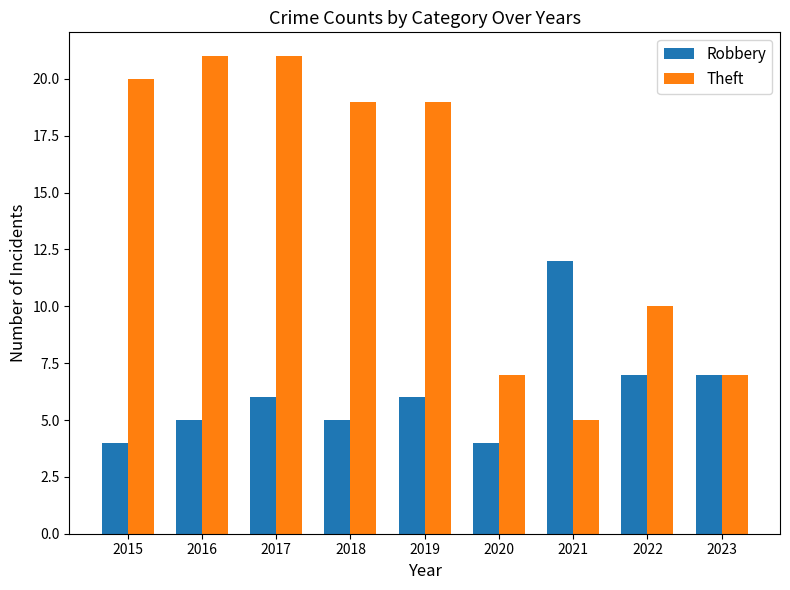

What is the sum of the Robbery values at 2015 and 2020?

8